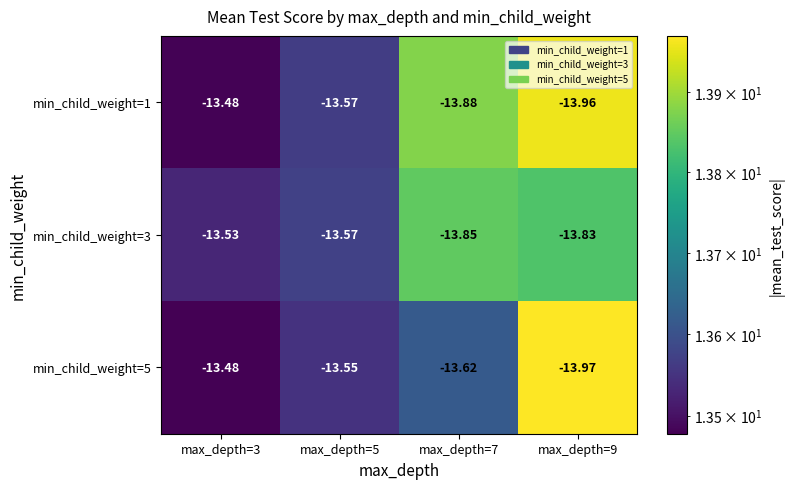

Is the value of min_child_weight=3 at max_depth=9 greater than the value of min_child_weight=1 at max_depth=3?

No